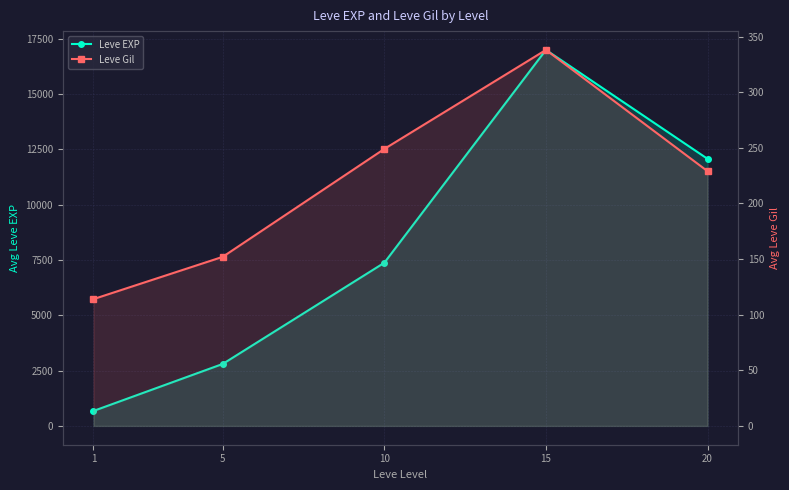

In Leve Gil, how many points are higher than both neighbors (excluding endpoints)?

1